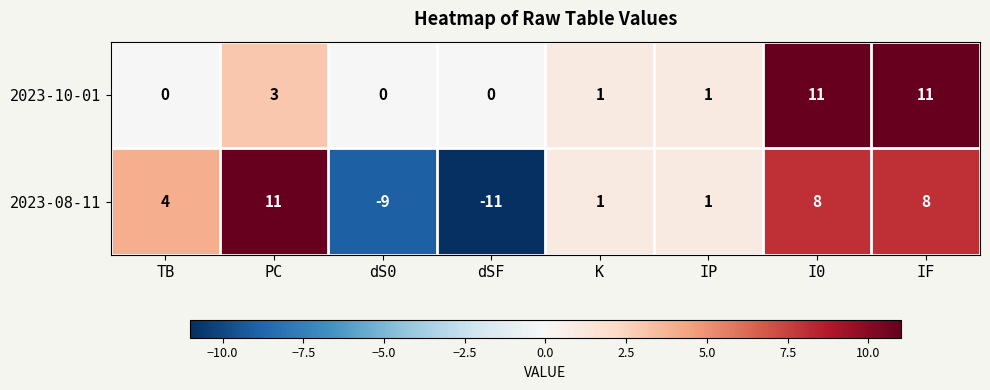

How many distinct data groups are displayed?

2